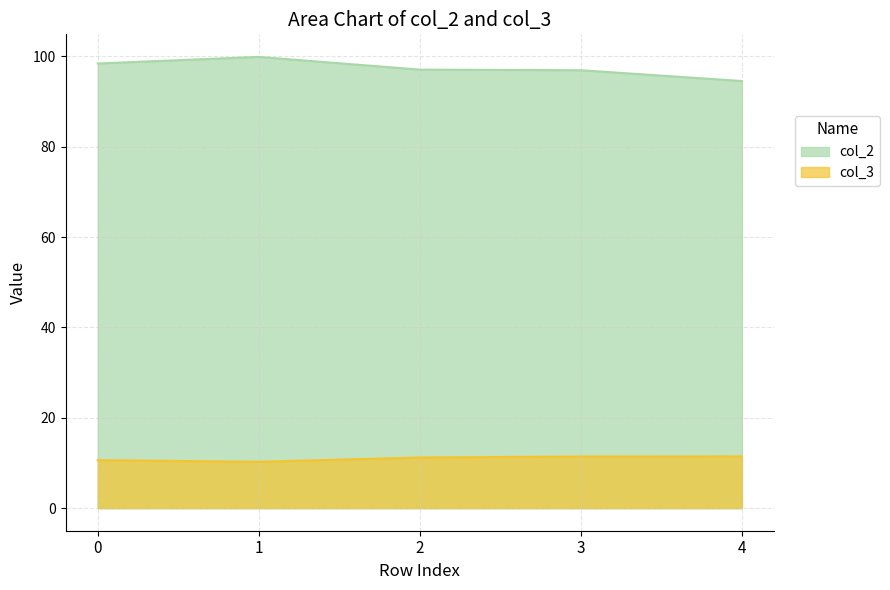

Does the chart display data point markers on the line(s)?

No